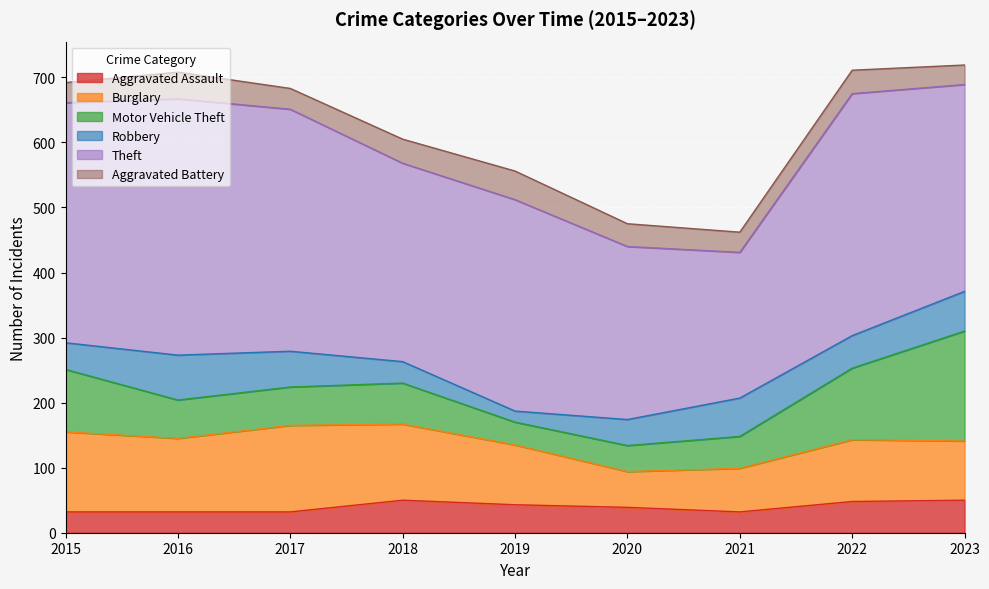

How many lines are shown in the chart?

6